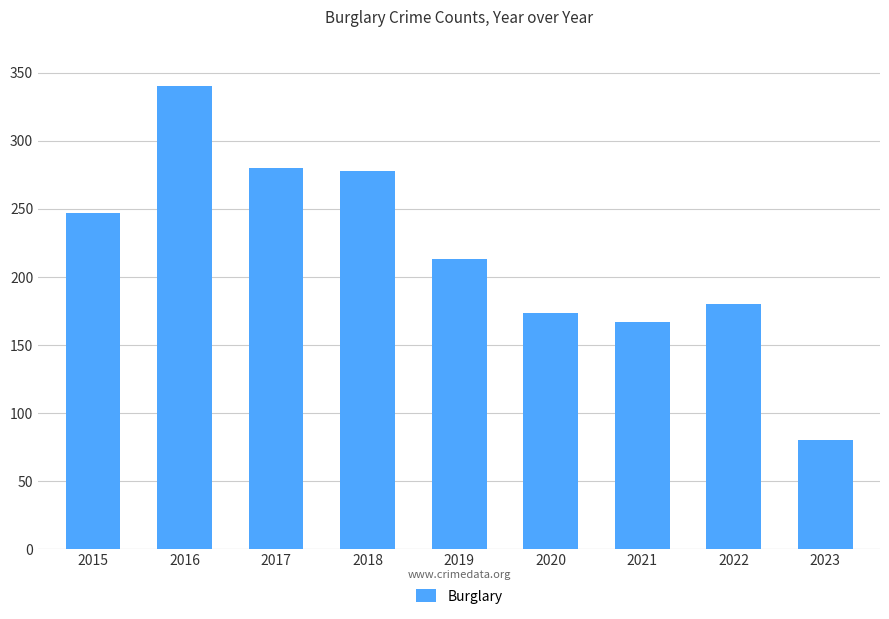

What is the value of the 2nd bar from the left?

340